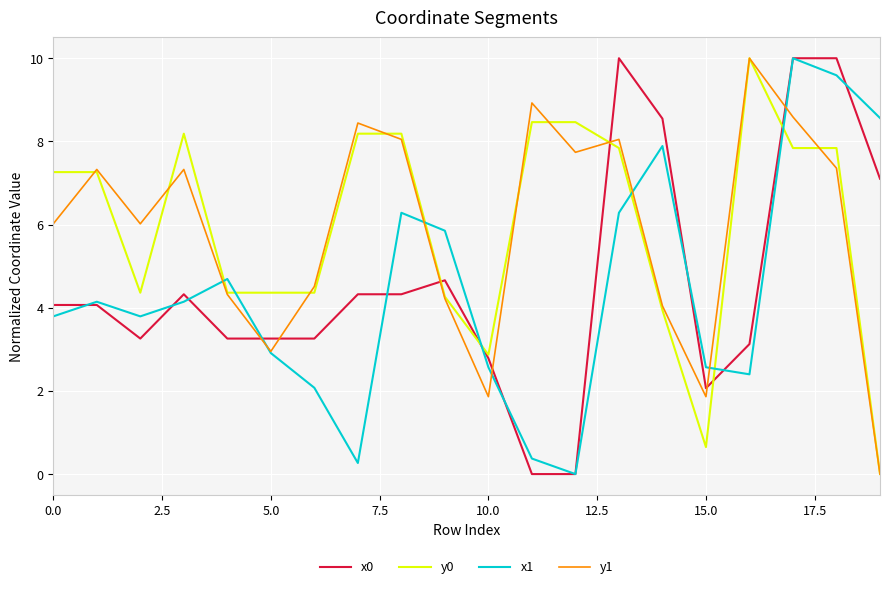

Which series ends up on top after the final intersection of x1 and y0?

x1